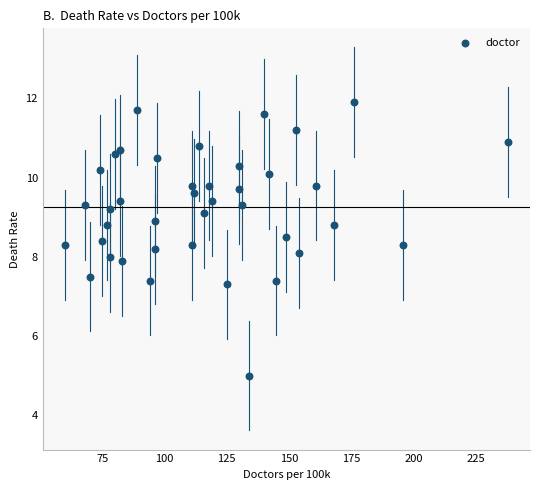

What is the range of Y values (max minus min)?

6.9